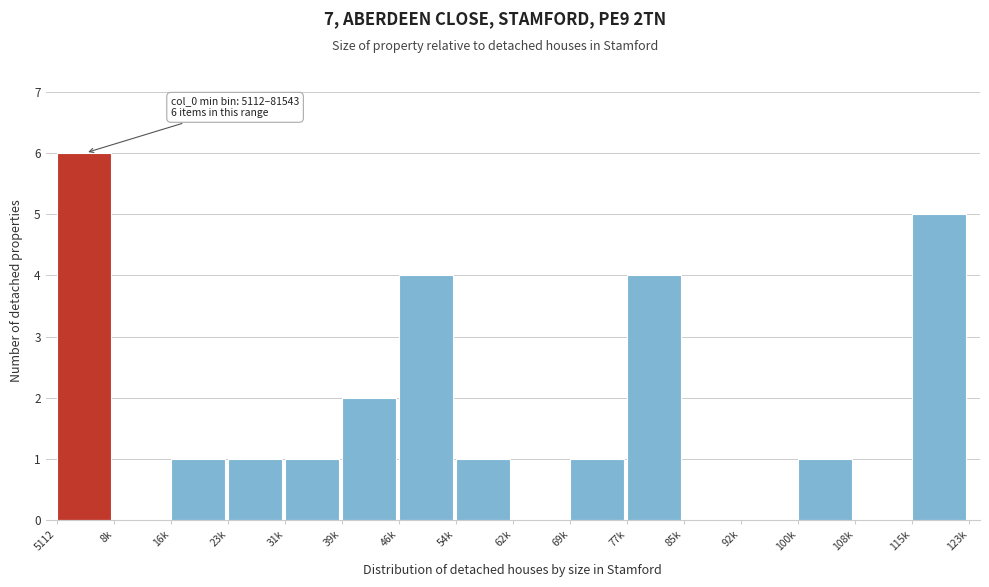

Reading left to right, what are all the values shown in this chart?

5112=6	8k=0	16k=1	23k=1	31k=1	39k=2	46k=4	54k=1	62k=0	69k=1	77k=4	85k=0	92k=0	100k=1	108k=0	115k=5